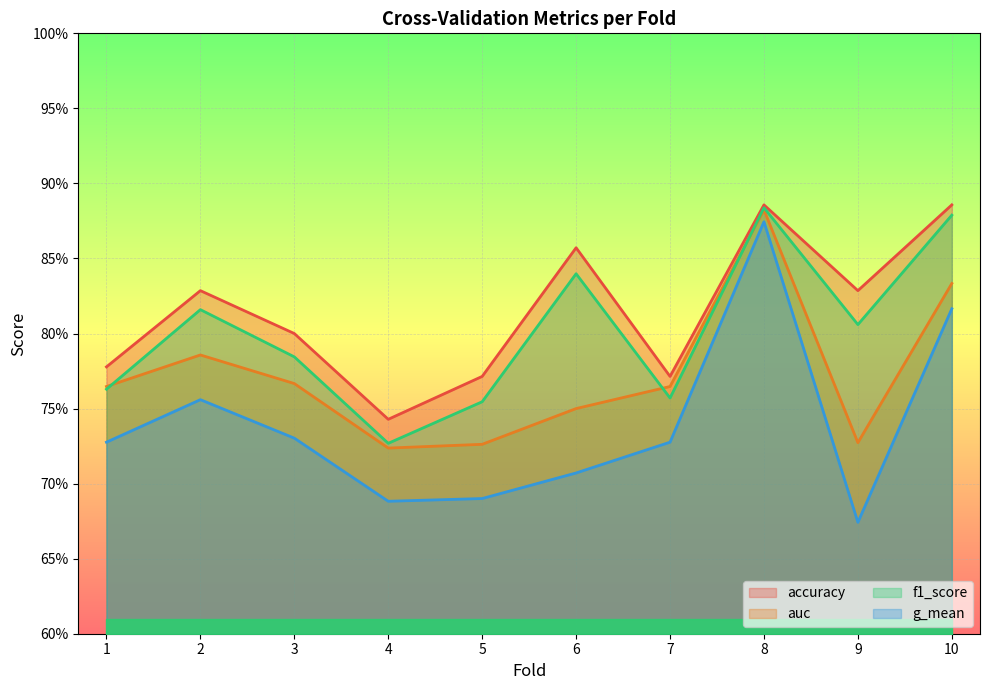

What is the value of the g_mean point at the 8th from the left?

0.9